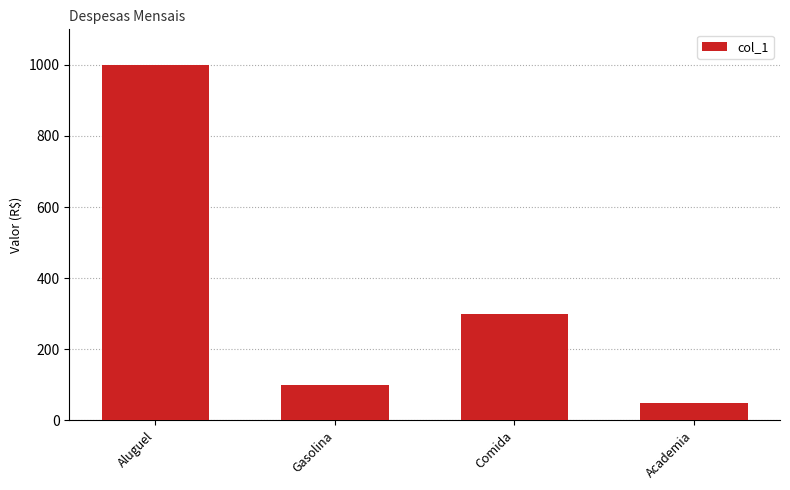

Reading left to right, transcribe all the data shown in this chart.

Aluguel=1000	Gasolina=100	Comida=300	Academia=50